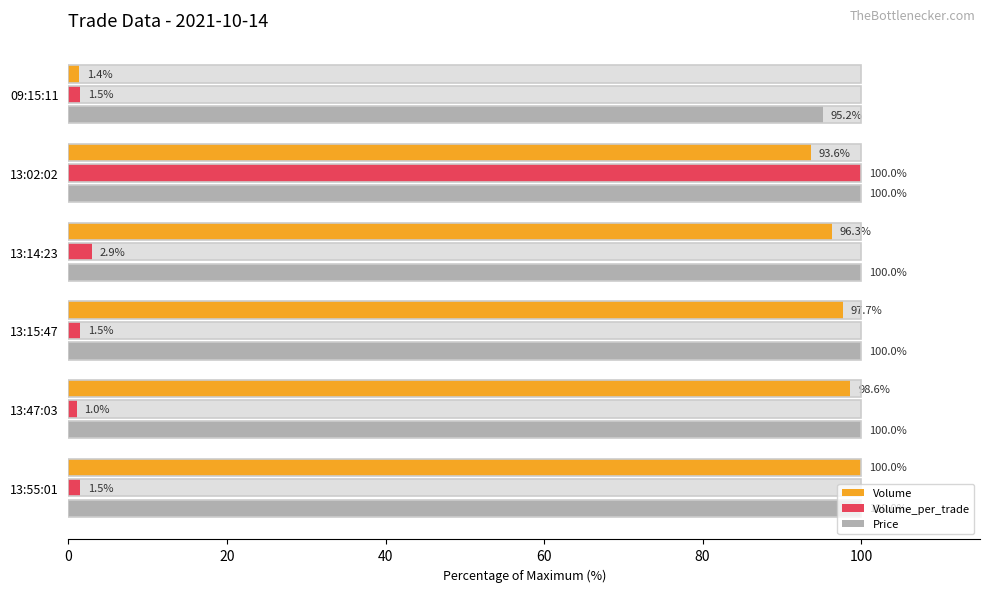

What are all the series names shown in the legend?

Volume, Volume_per_trade, Price